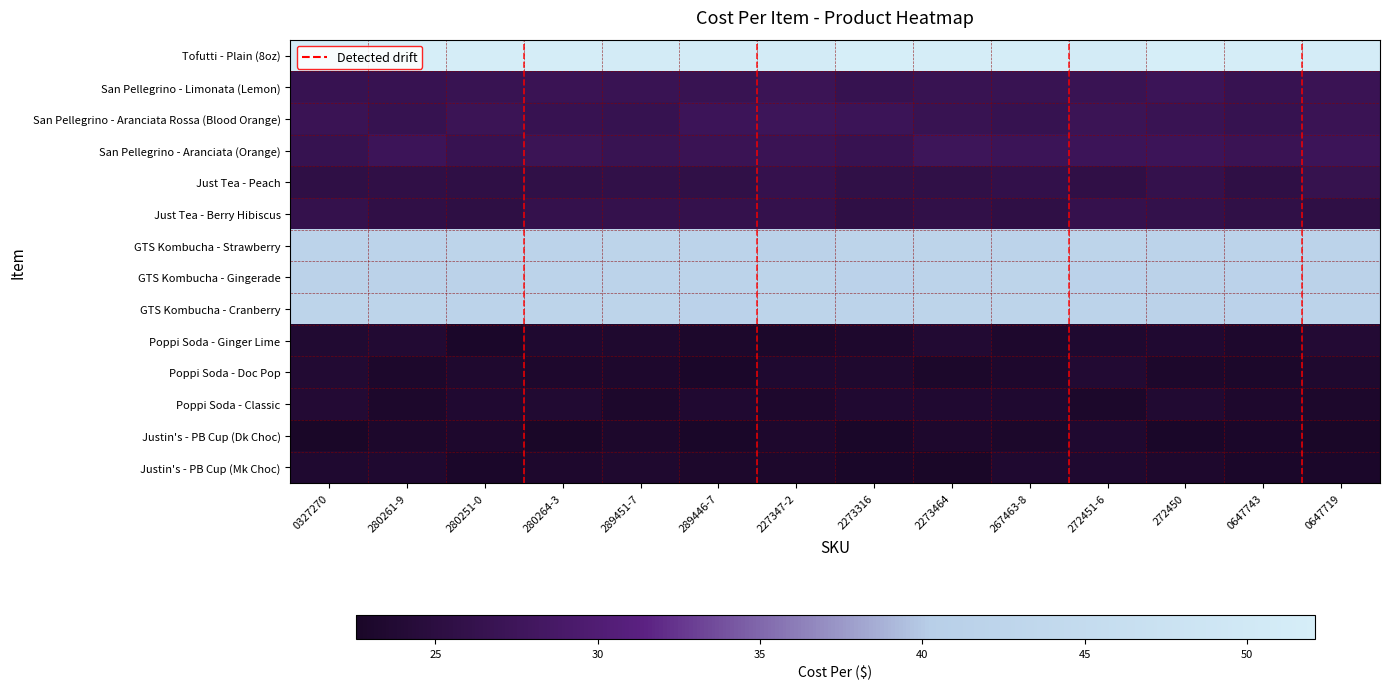

Rank the series at 272451-6 from lowest to highest value.

Poppi Soda - Classic, Poppi Soda - Ginger Lime, Justin's - PB Cup (Mk Choc), Justin's - PB Cup (Dk Choc), Poppi Soda - Doc Pop, Just Tea - Peach, Just Tea - Berry Hibiscus, San Pellegrino - Limonata (Lemon), San Pellegrino - Aranciata Rossa (Blood Orange), San Pellegrino - Aranciata (Orange), GTS Kombucha - Gingerade, GTS Kombucha - Cranberry, GTS Kombucha - Strawberry, Tofutti - Plain (8oz)